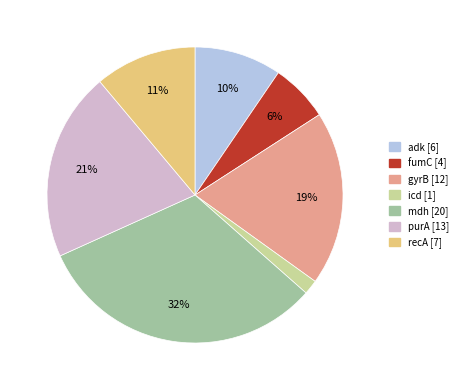

How many segments does this pie chart have?

7